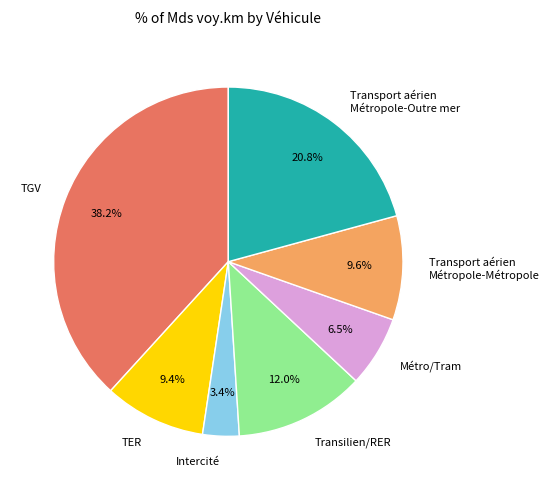

Do Métro/Tram and Transport aérien Métropole-Métropole together represent more than half of the pie?

No